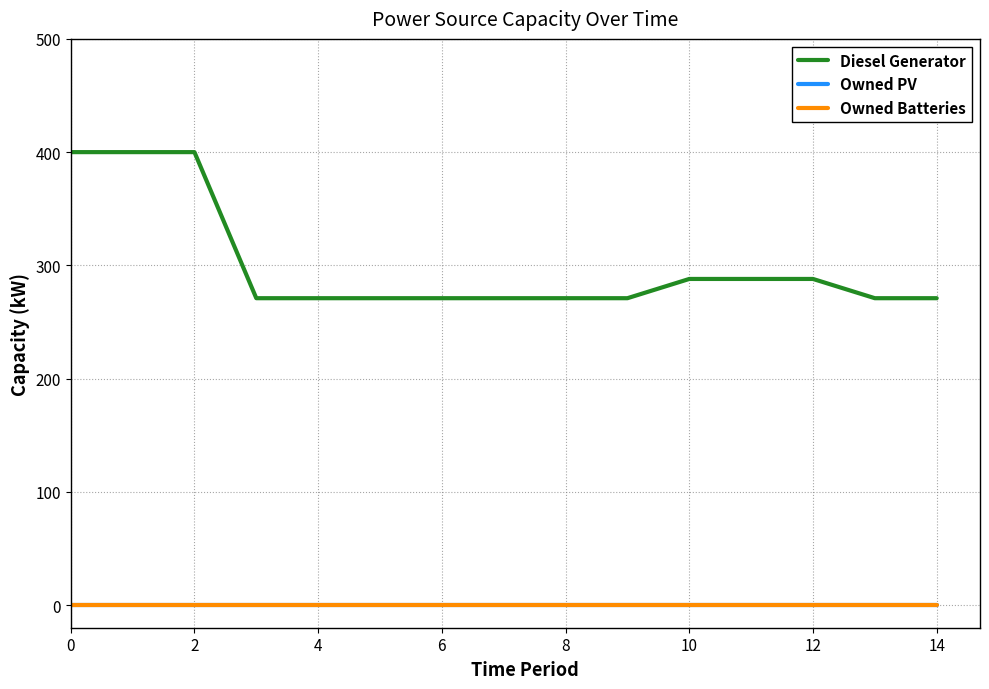

Which series has the largest range (max minus min)?

Diesel Generator